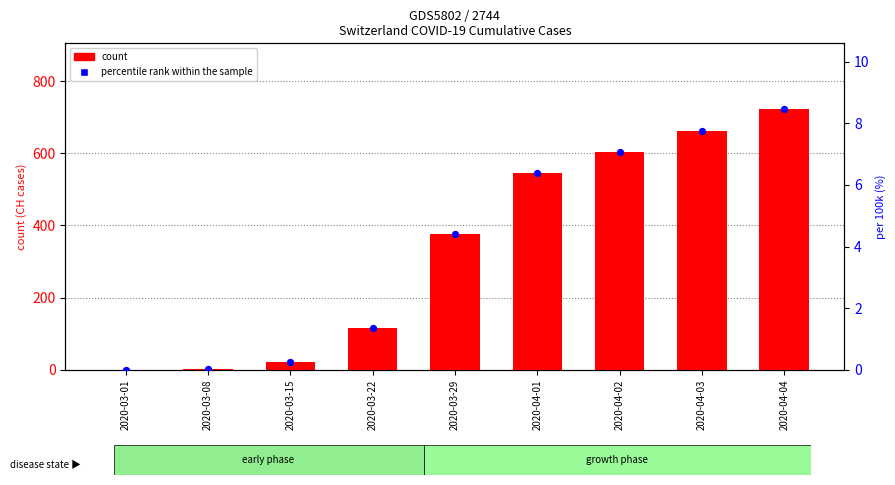

At which category is the sum across all series the highest?

2020-04-04